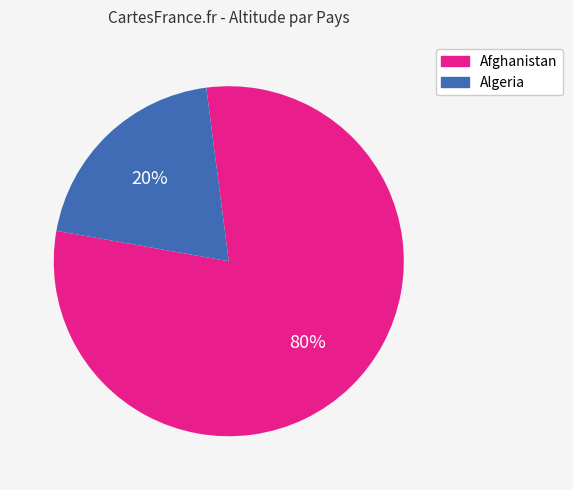

To the nearest percent, what is the average slice percentage?

50%